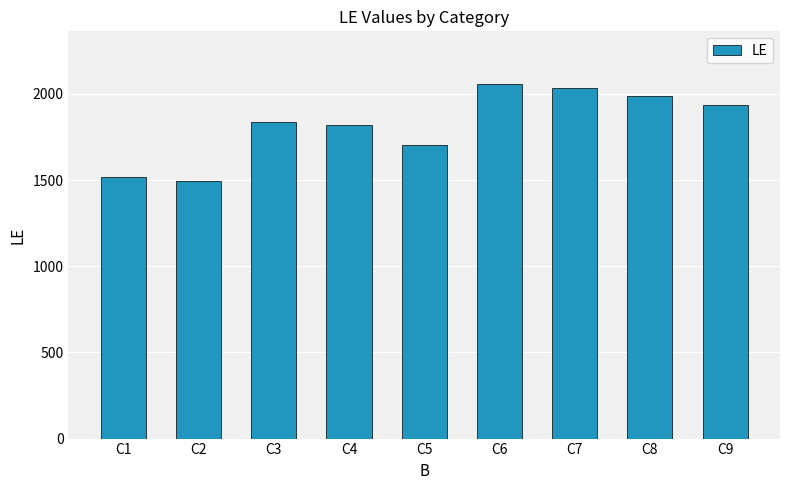

What is the sum of all values?

16390